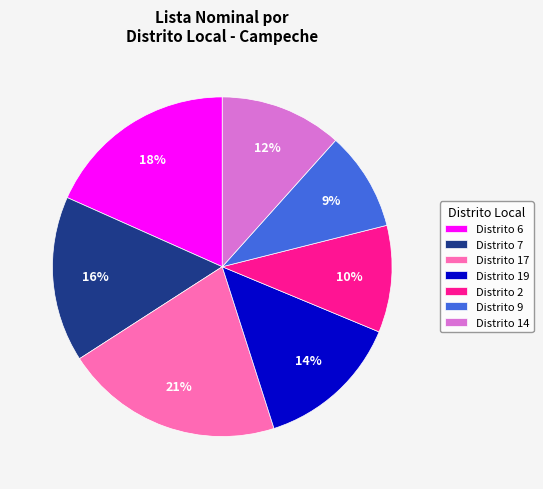

Rank the categories by value from highest to lowest.

Distrito 17, Distrito 6, Distrito 7, Distrito 19, Distrito 14, Distrito 2, Distrito 9